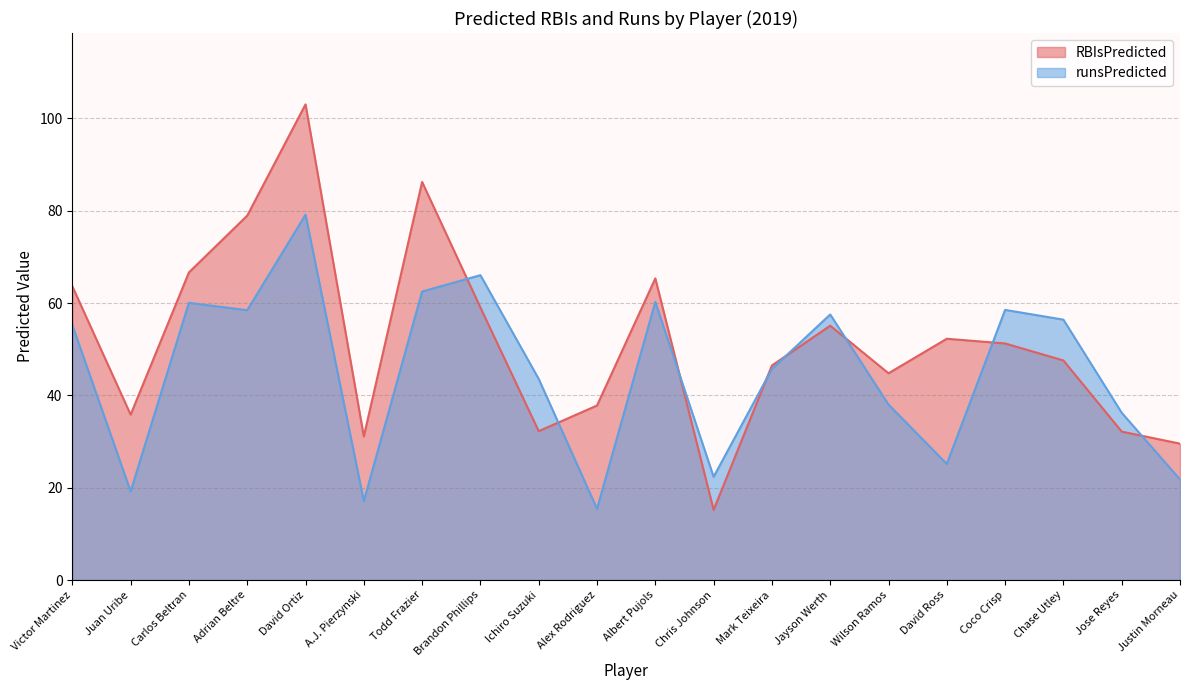

What is the highest value of the runsPredicted series?

79.1